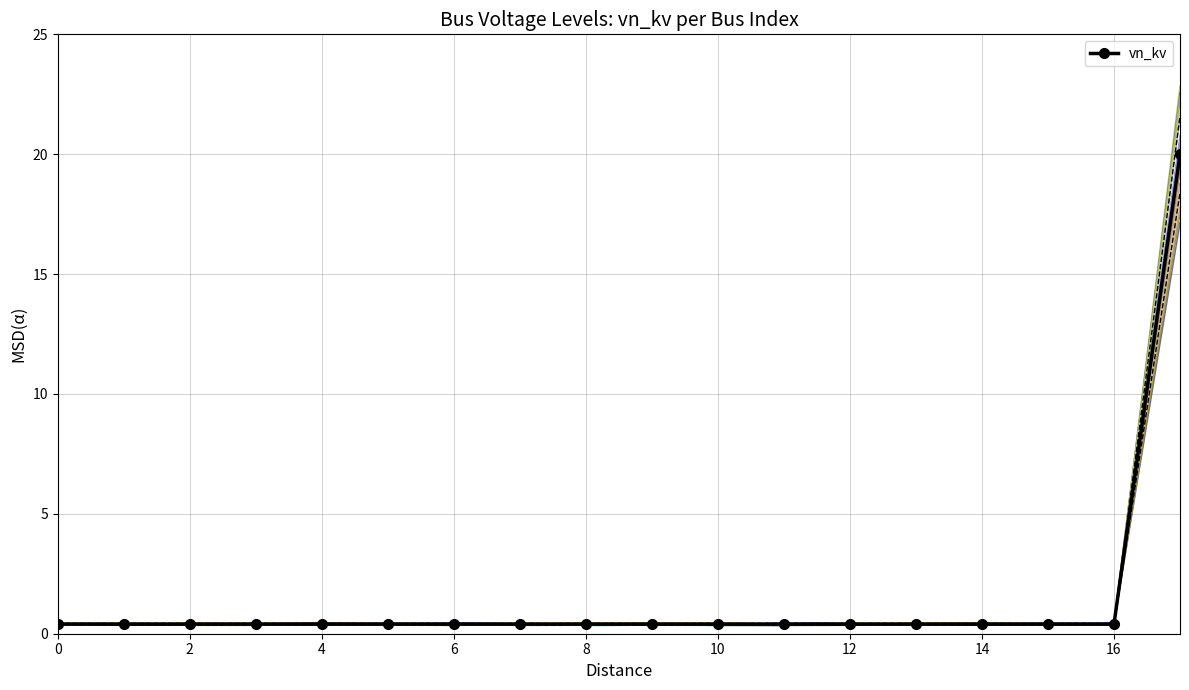

What is the maximum value for vn_kv?

20.0